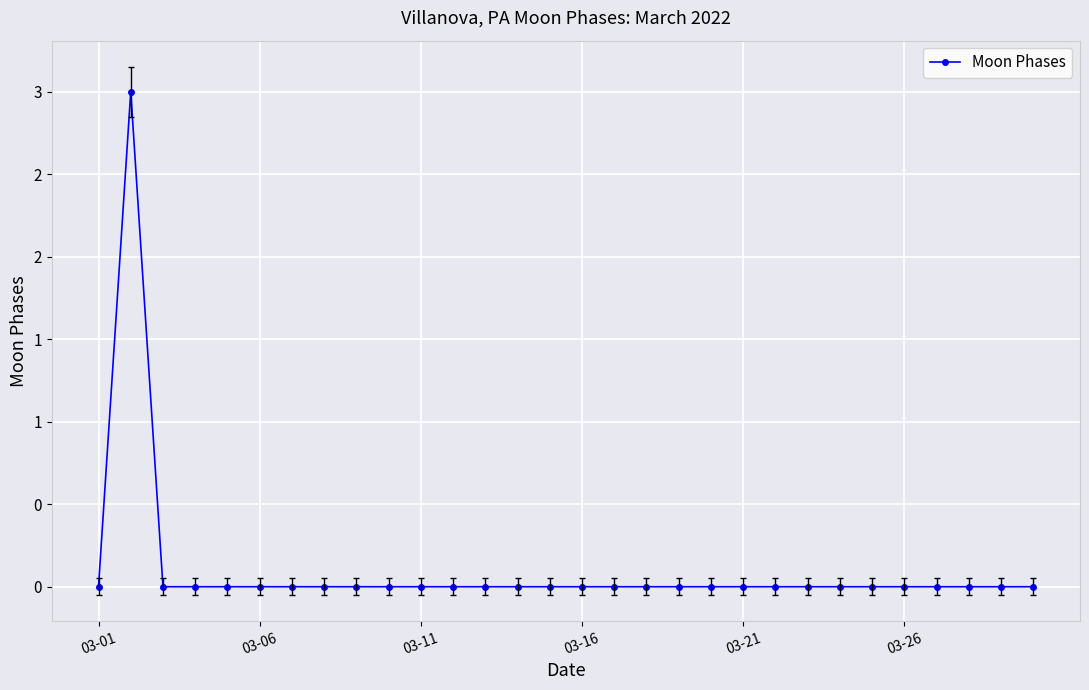

How many lines are shown in the chart?

1